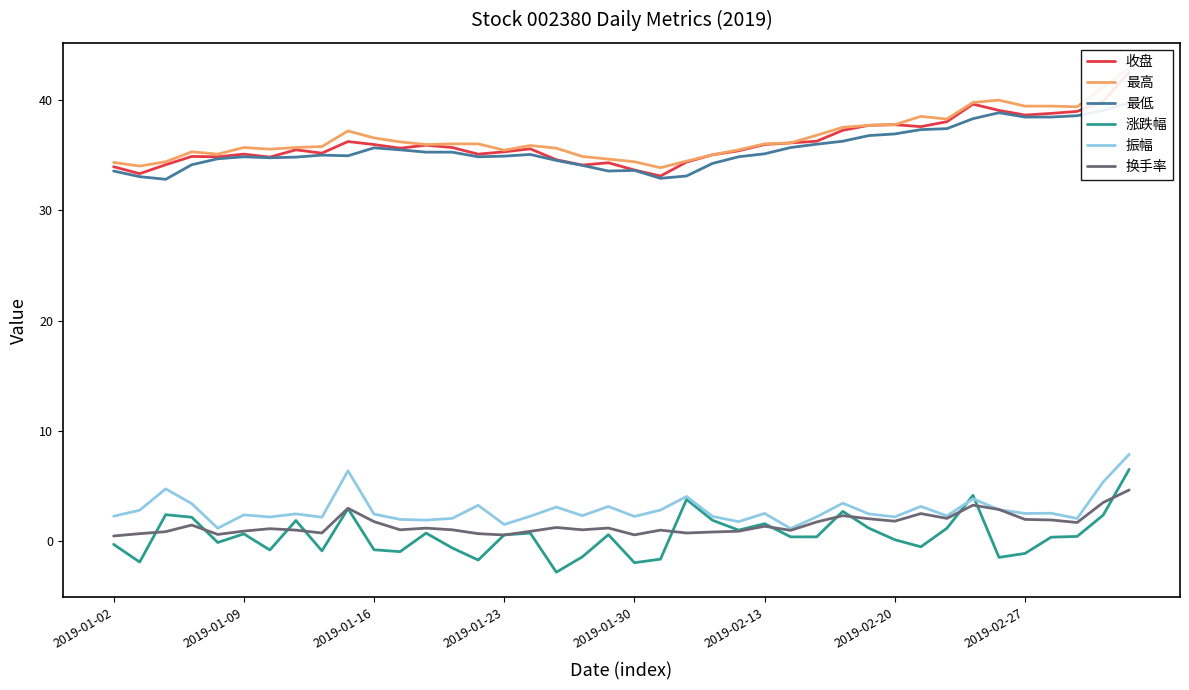

List the labels in order of 换手率 value, smallest first.

2019-01-02, 15, 20, 2019-01-30, 2019-01-09, 14, 8, 22, 23, 2019-01-16, 16, 24, 2019-02-13, 26, 2019-02-27, 21, 11, 13, 18, 2019-02-20, 12, 19, 17, 25, 2019-01-23, 37, 27, 10, 30, 36, 35, 29, 32, 28, 31, 34, 9, 33, 38, 39